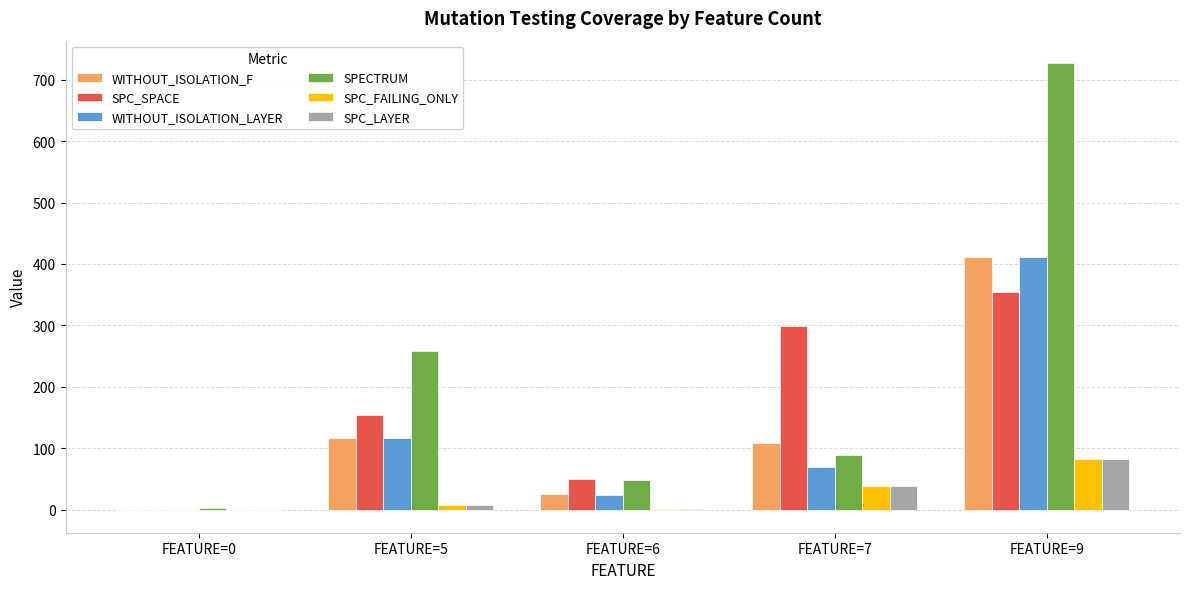

At which category does the chart reach its peak across all series?

FEATURE=9